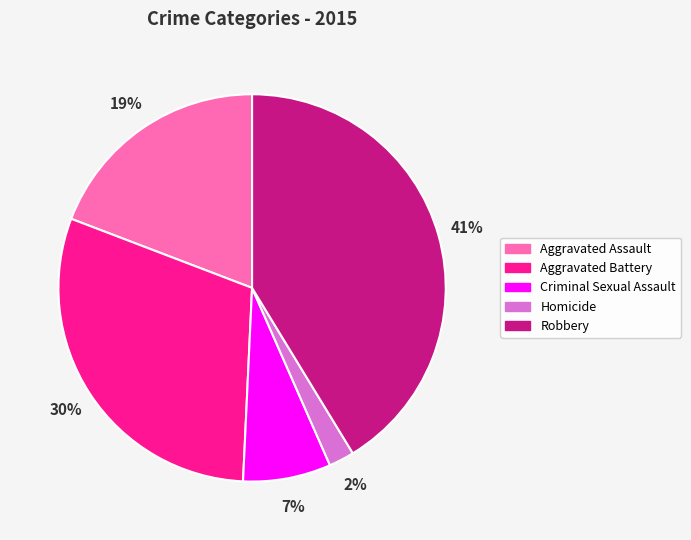

Combined, do Homicide and Criminal Sexual Assault account for over 50%?

No